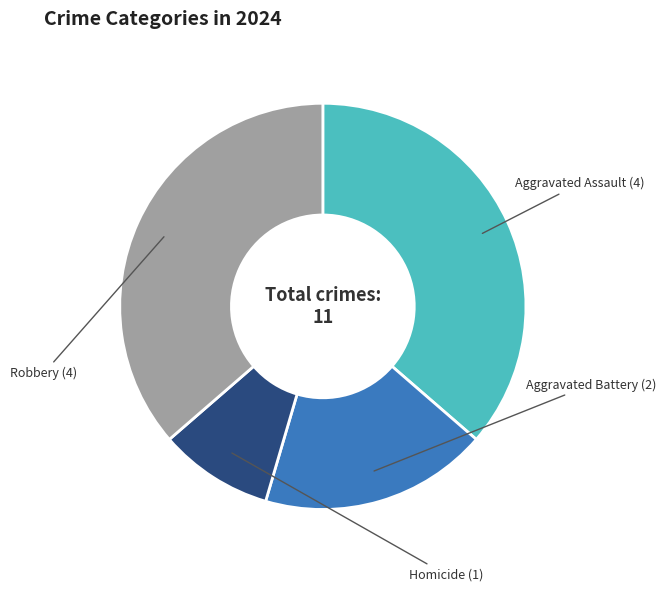

Is there a majority slice in this chart?

No